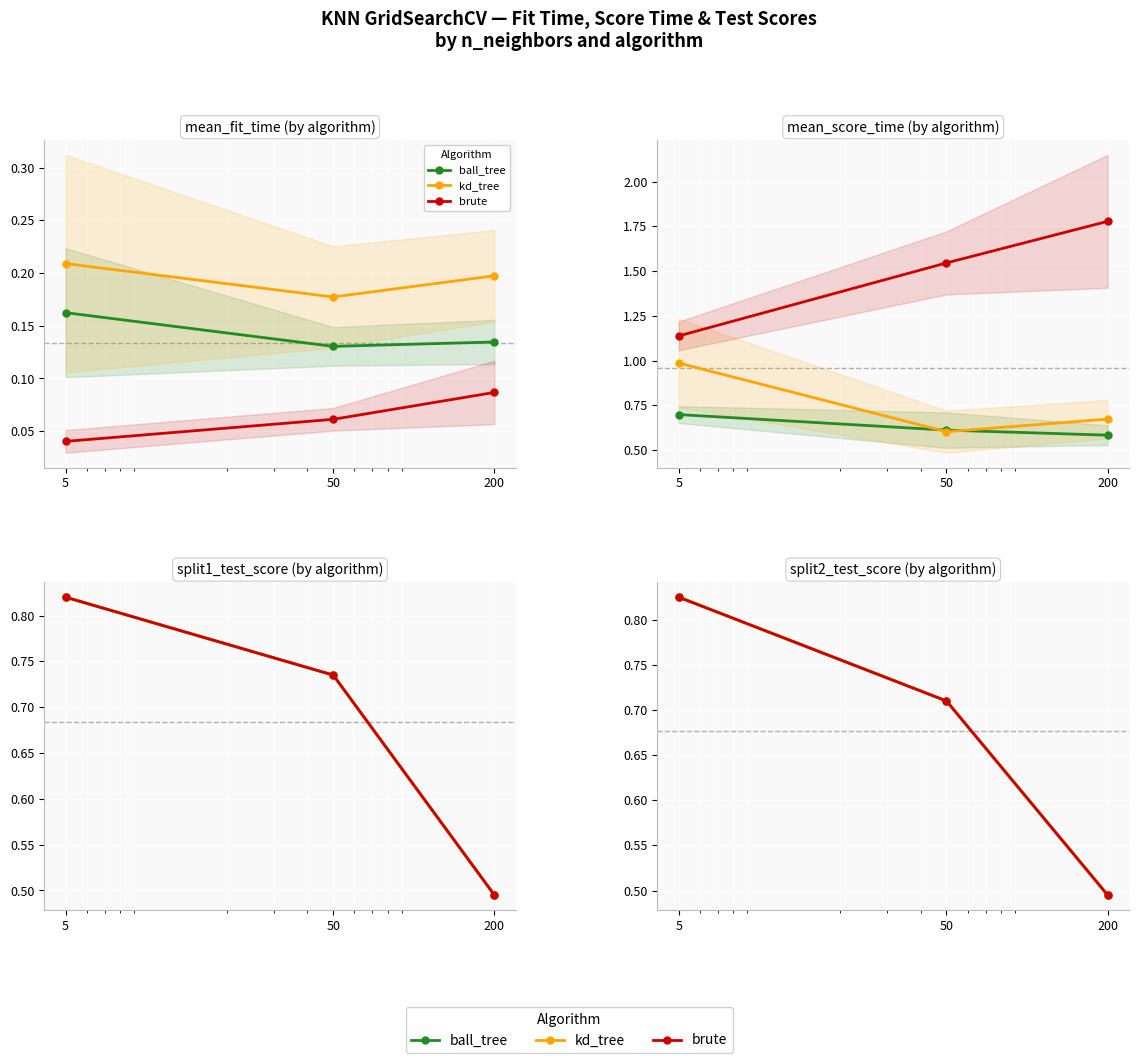

Between 5 and 200, which series saw the biggest shift?

ball_tree